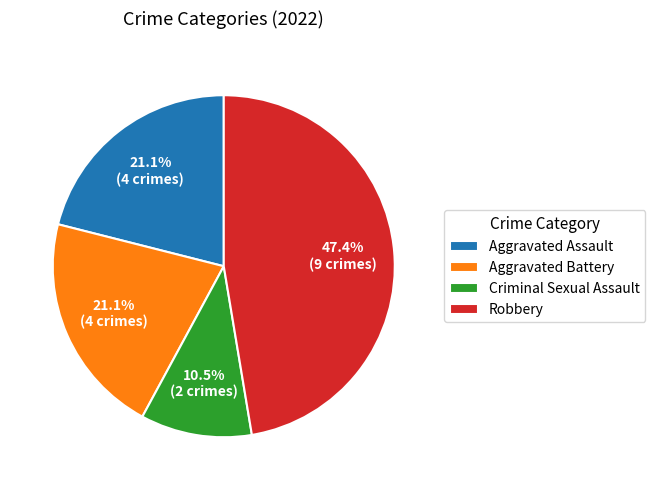

What is the smallest slice in the pie chart?

Criminal Sexual Assault